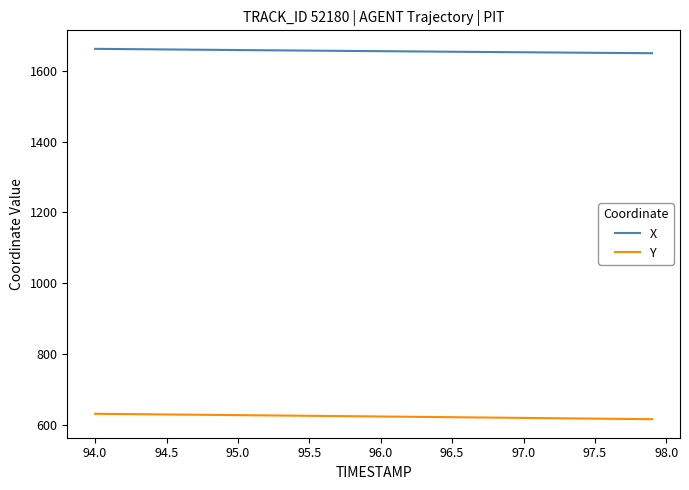

Which series has the largest total across all categories?

X